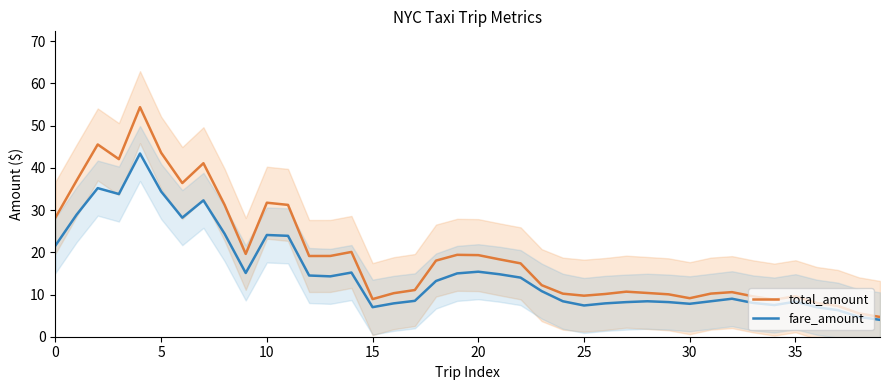

How many data points in fare_amount are above 13?

20